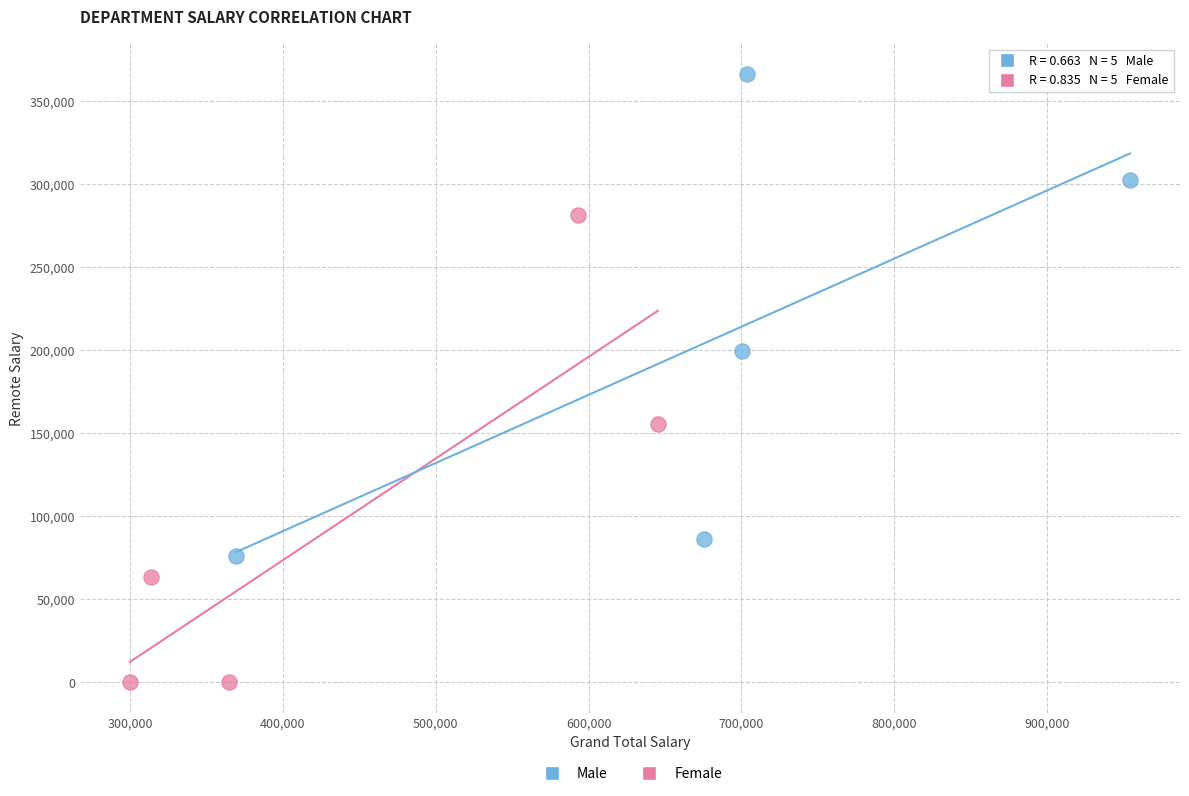

What are all the series names shown in the legend?

Male, Female